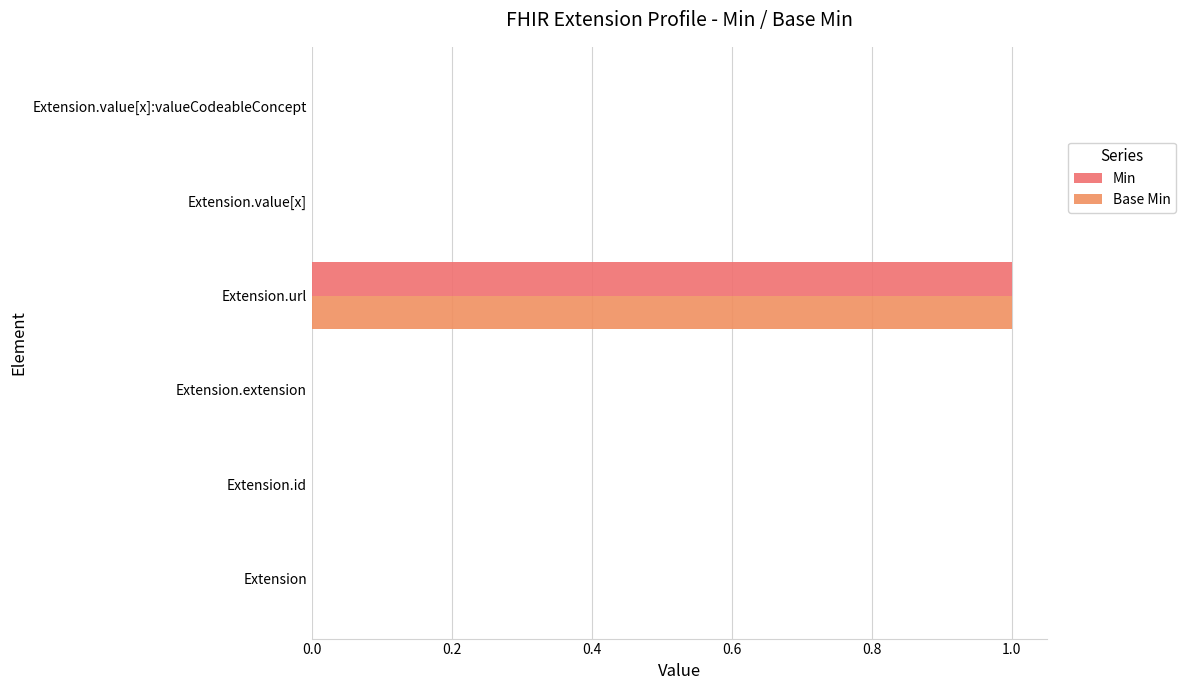

How many data points does each series have?

6